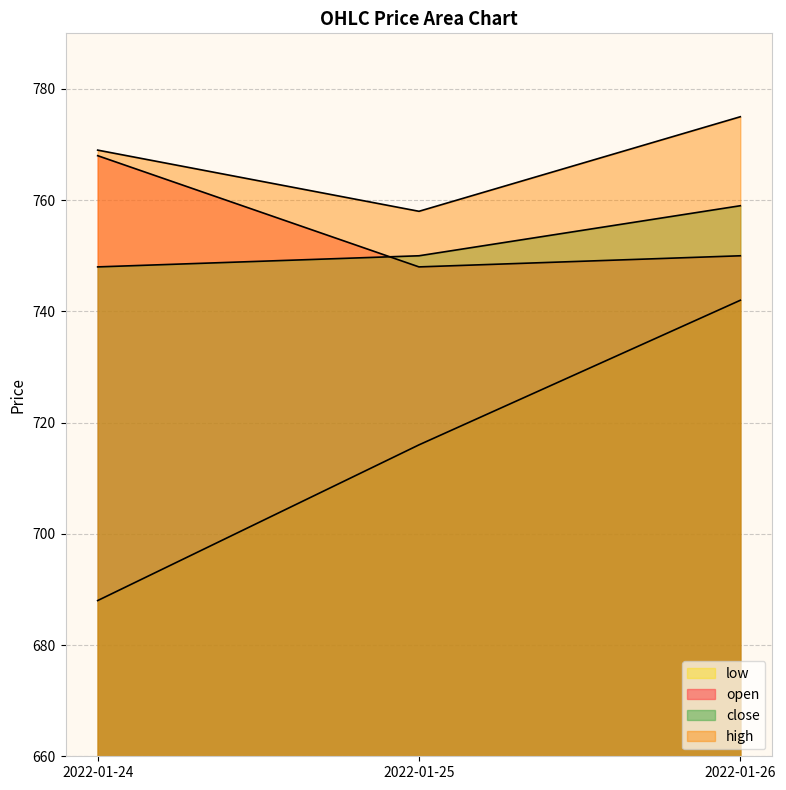

At how many categories does at least one series exceed 763?

2